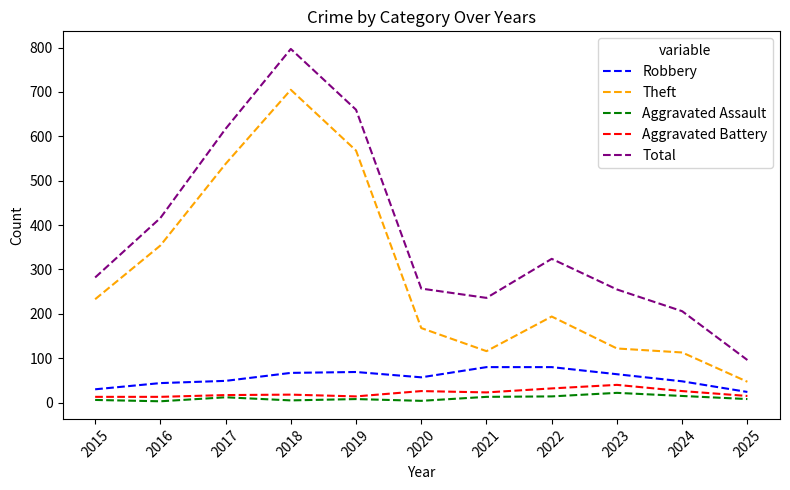

True or false: Robbery and Aggravated Assault intersect in this chart.

False